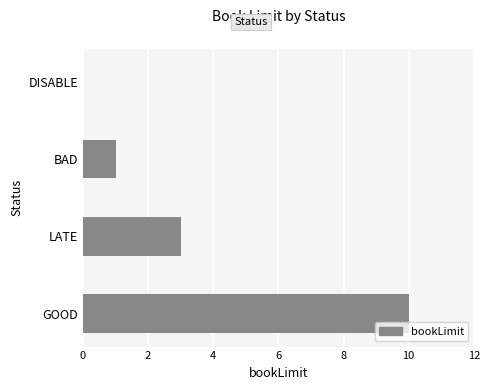

At which label is the value closest to 5?

LATE